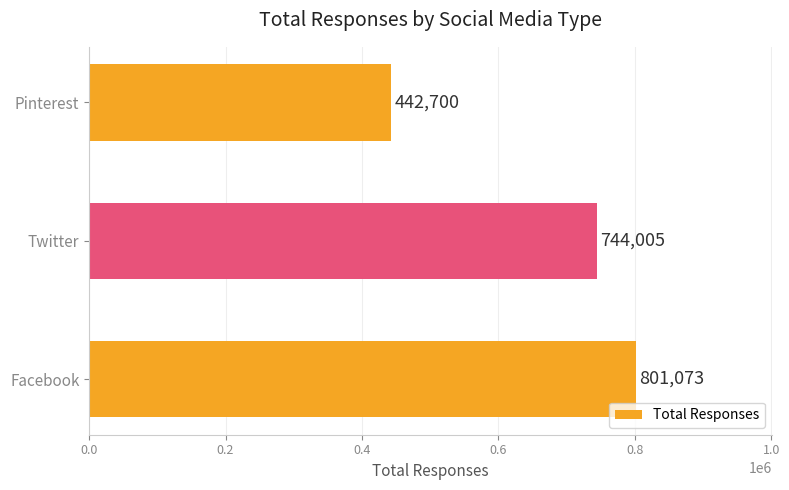

Count the number of data series in this chart.

1